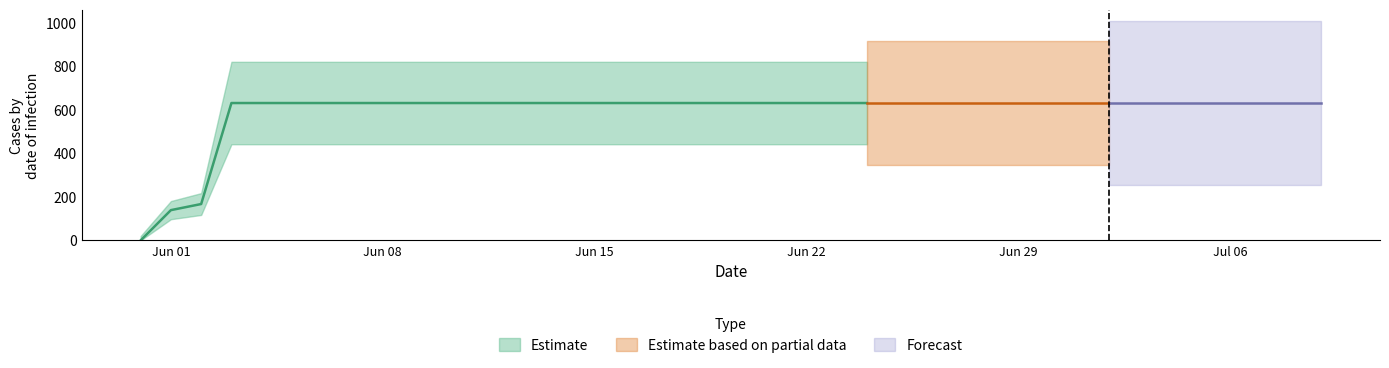

List the labels in order of value, smallest first.

2020-05-31, 2020-06-01, 2020-06-02, 2020-06-03, 2020-06-04, 2020-06-05, 2020-06-06, 2020-06-07, 2020-06-08, 2020-06-09, 2020-06-10, 2020-06-11, 2020-06-12, 2020-06-13, 2020-06-14, 2020-06-15, 2020-06-16, 2020-06-17, 2020-06-18, 2020-06-19, 2020-06-20, 2020-06-21, 2020-06-22, 2020-06-23, 2020-06-24, 2020-06-25, 2020-06-26, 2020-06-27, 2020-06-28, 2020-06-29, 2020-06-30, 2020-07-01, 2020-07-02, 2020-07-03, 2020-07-04, 2020-07-05, 2020-07-06, 2020-07-07, 2020-07-08, 2020-07-09